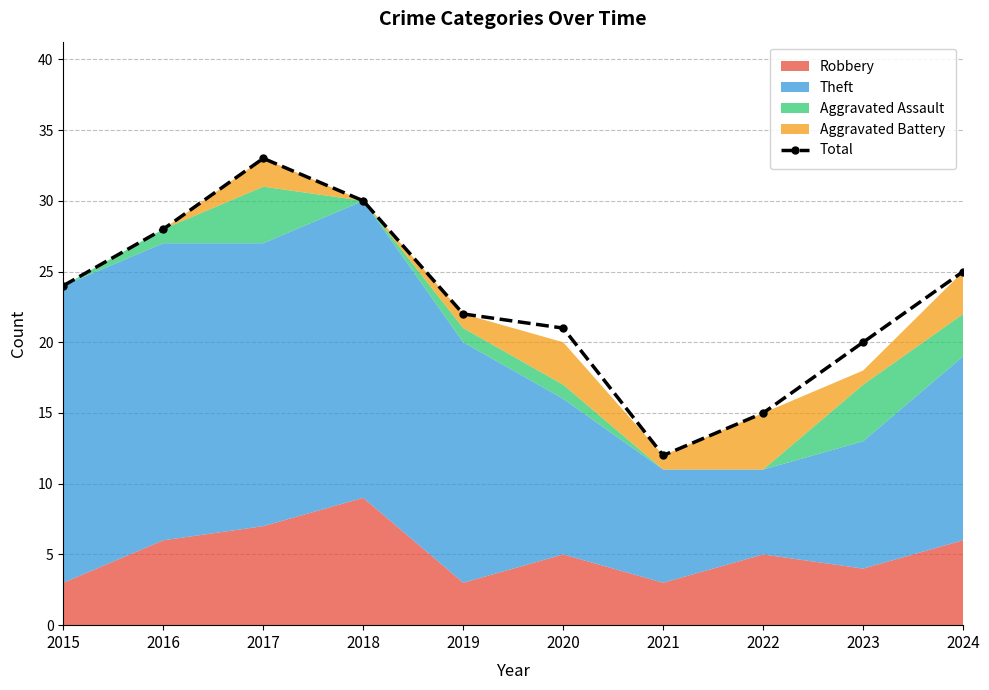

Which has a higher value, 2015 or 2020?

2015